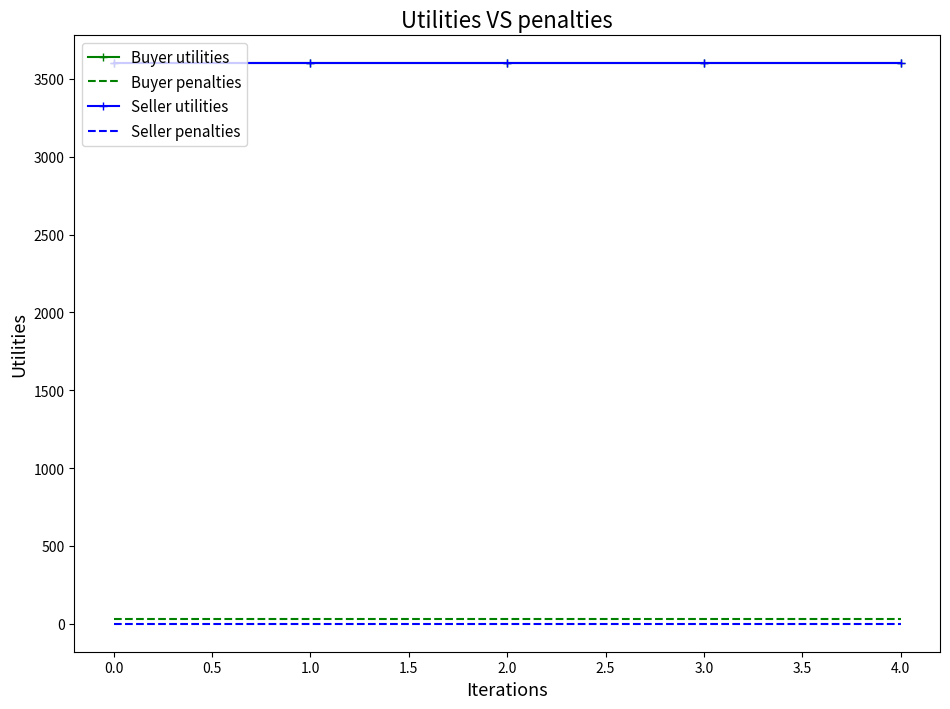

The value of Buyer utilities at 1.0 is 2196.8. True or false?

False